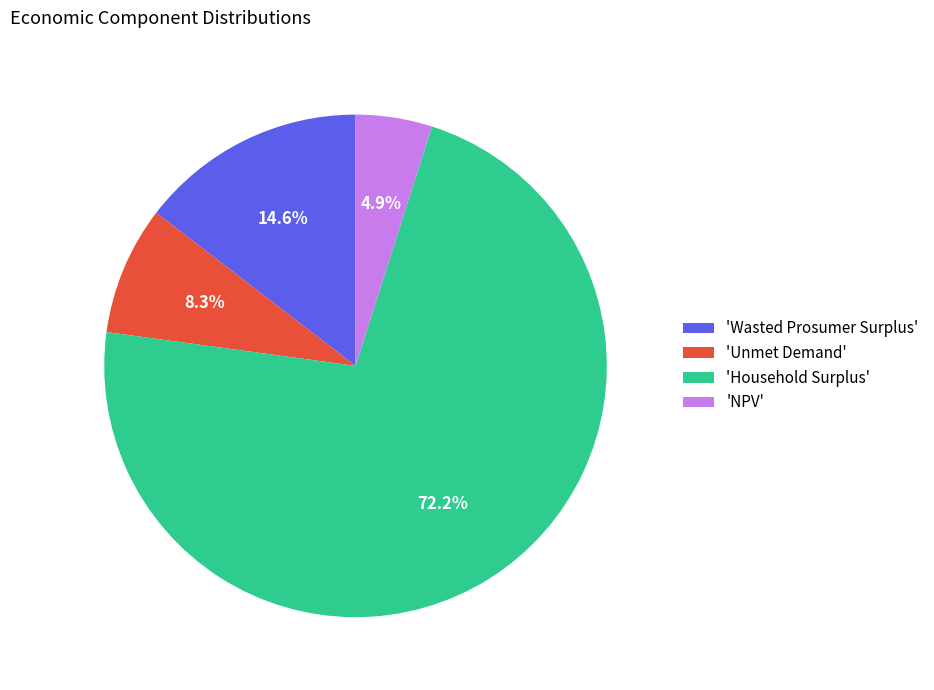

What is the largest slice in the pie chart?

'Household Surplus'